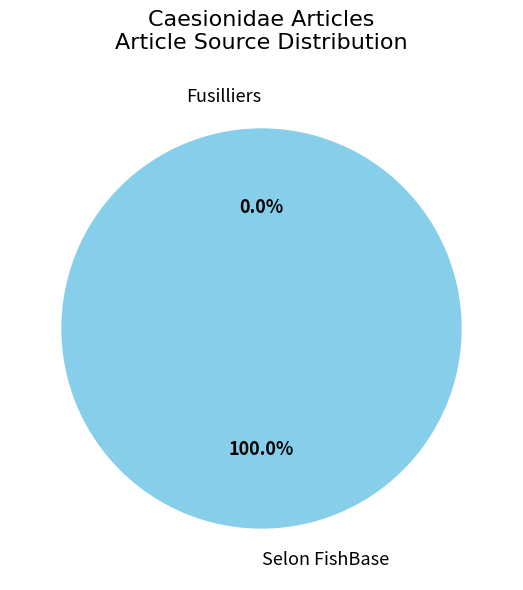

What is the total percentage of Selon FishBase and Fusilliers?

100.0%